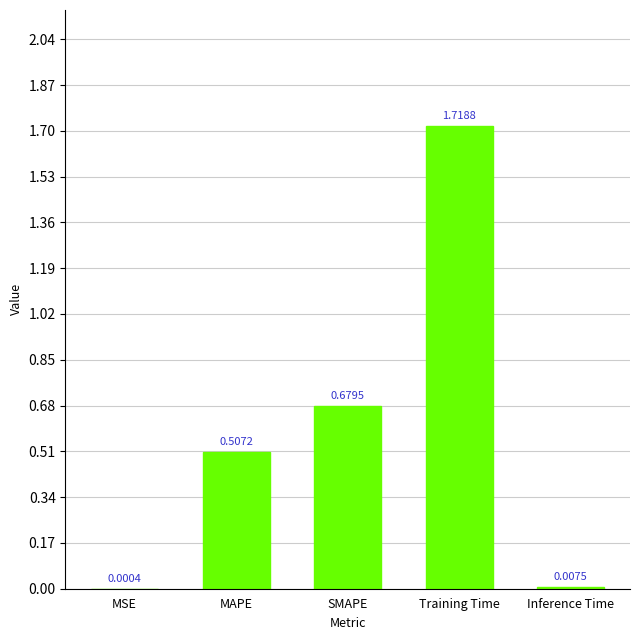

Which category has the highest value across all series?

Training Time